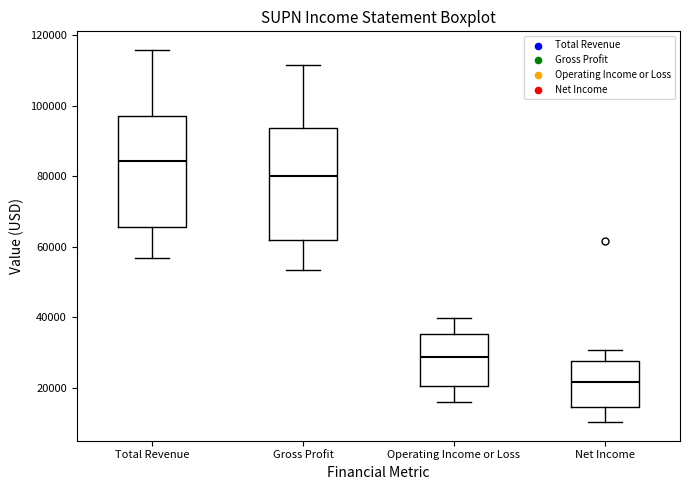

Reading left to right, read every box against the y-axis: the position of its median line, the range the box covers, and the ends of its whiskers. The values are not printed on the chart, so give them approximately, as read against the axis.

Total Revenue: median 84000, box 66000 to 98000, whiskers 56000 to 116000
Gross Profit: median 80000, box 62000 to 94000, whiskers 54000 to 112000
Operating Income or Loss: median 28000, box 20000 to 36000, whiskers 16000 to 40000
Net Income: median 22000, box 14000 to 28000, whiskers 10000 to 30000